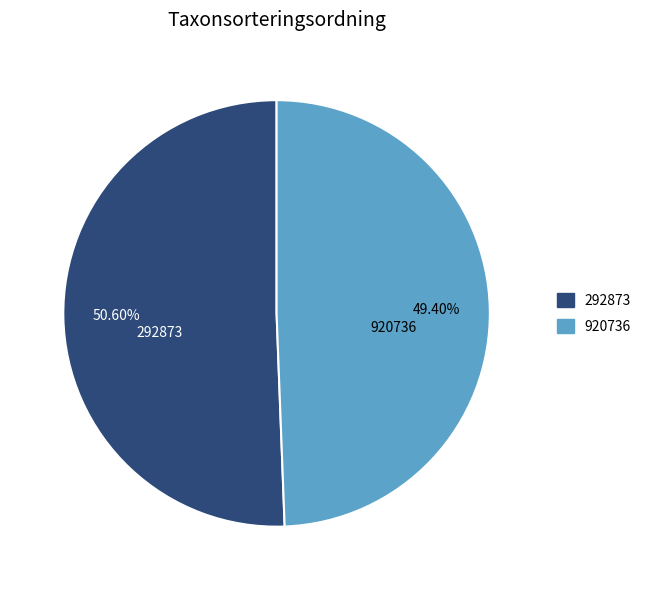

To the nearest percent, what percentage of the pie is 292873?

51%